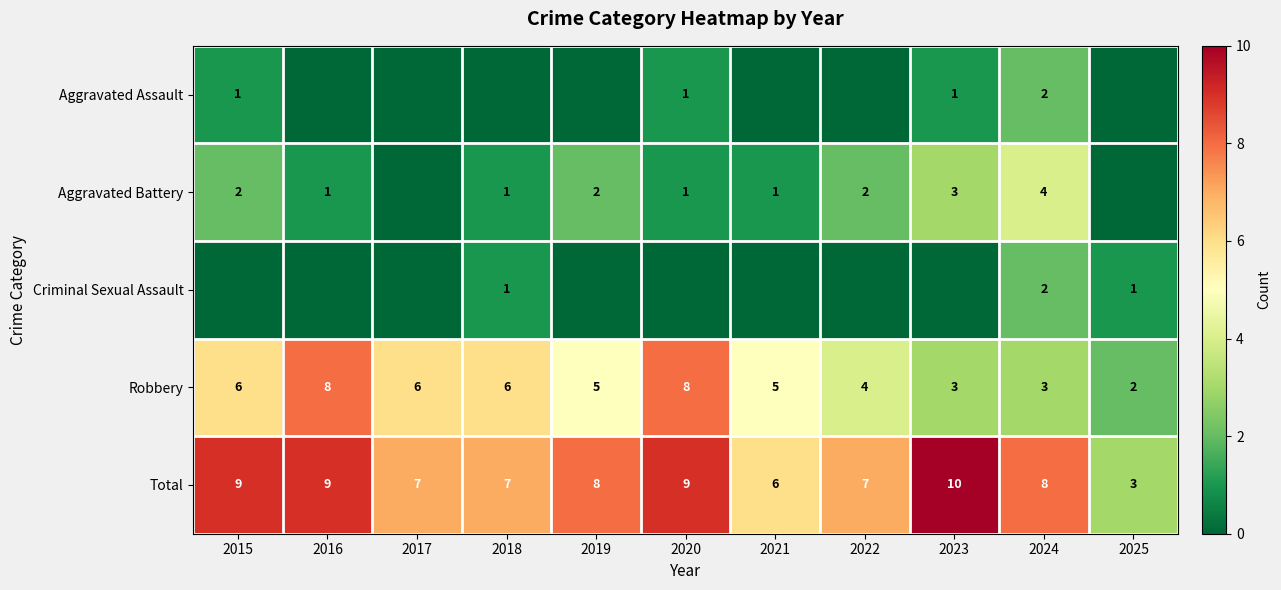

Where does the Total series first go above 8?

2015